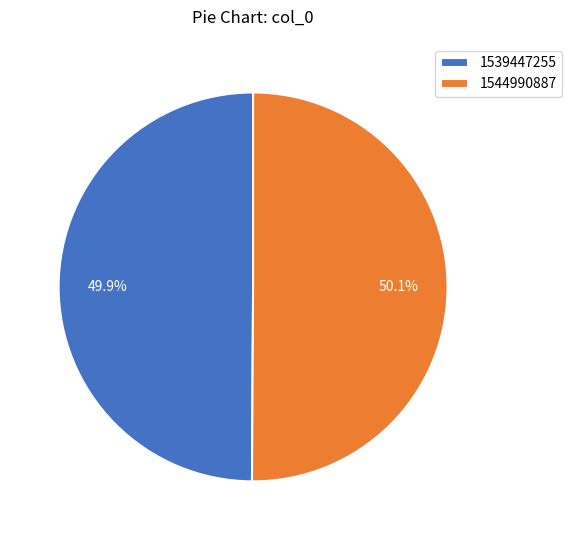

What portion of the pie excludes 1544990887?

49.9%